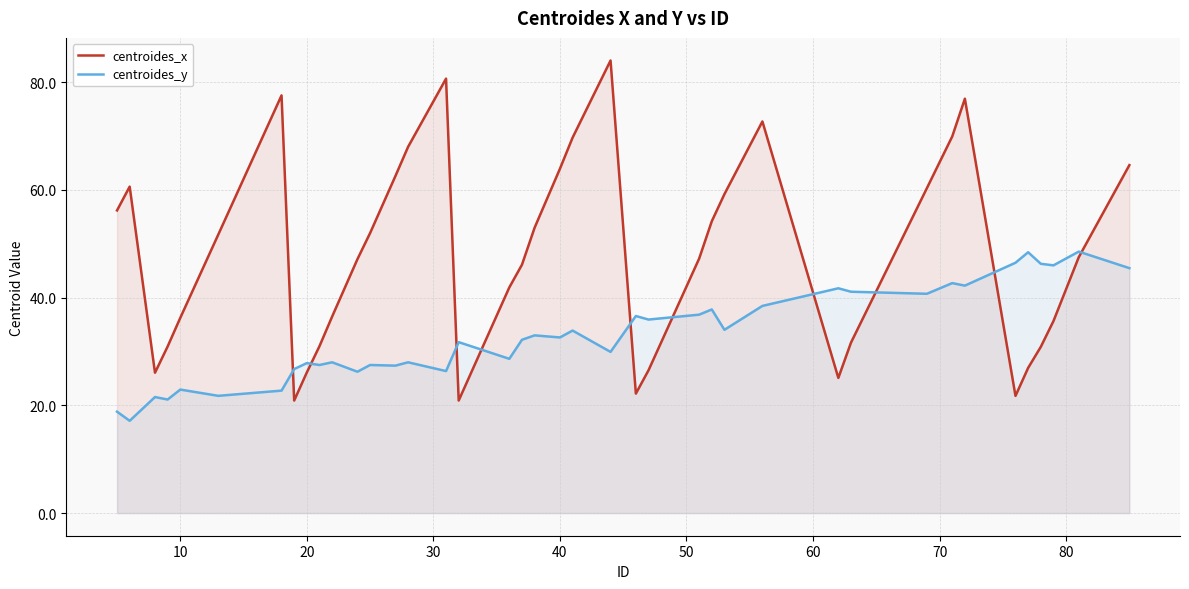

Rank the series by their average value, from lowest to highest.

centroides_y, centroides_x